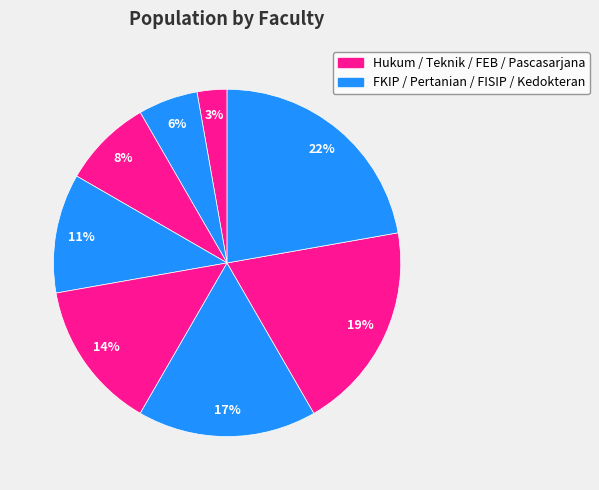

Is there any slice that represents more than half of the pie?

No